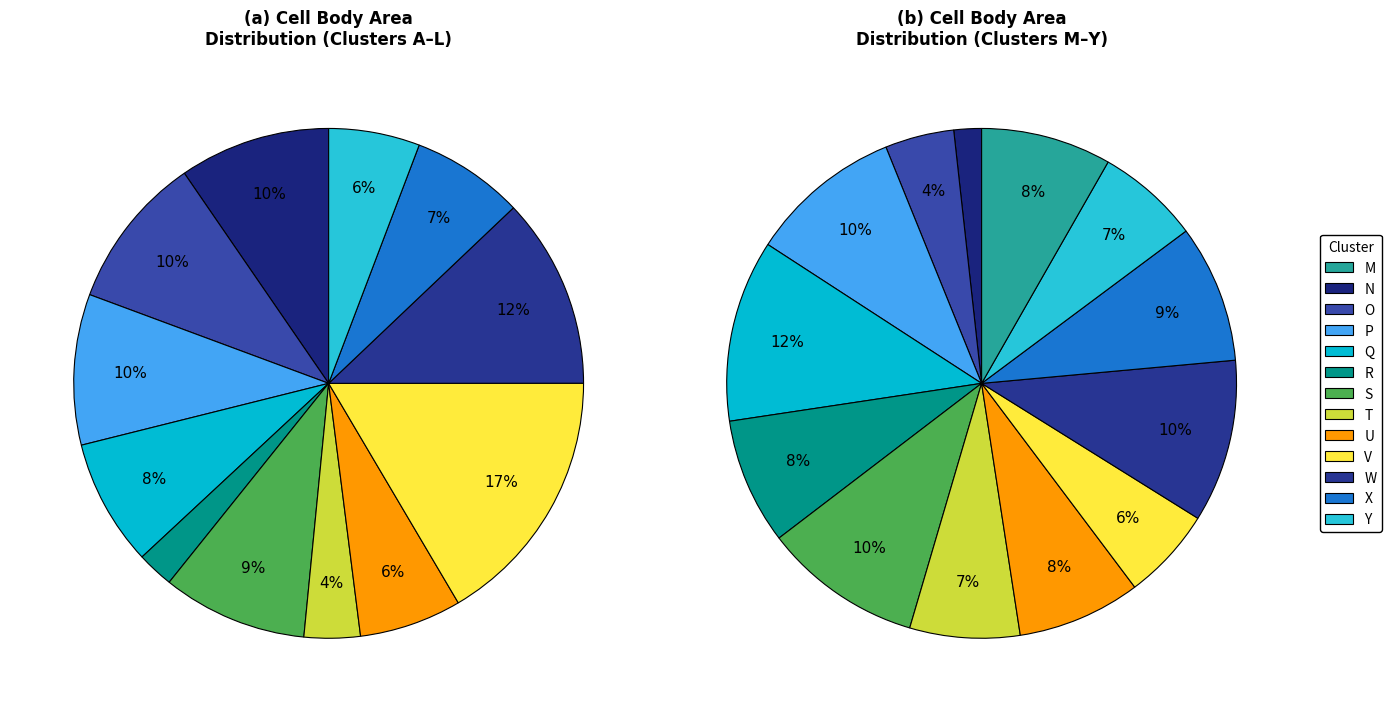

Does any single category account for the majority?

No